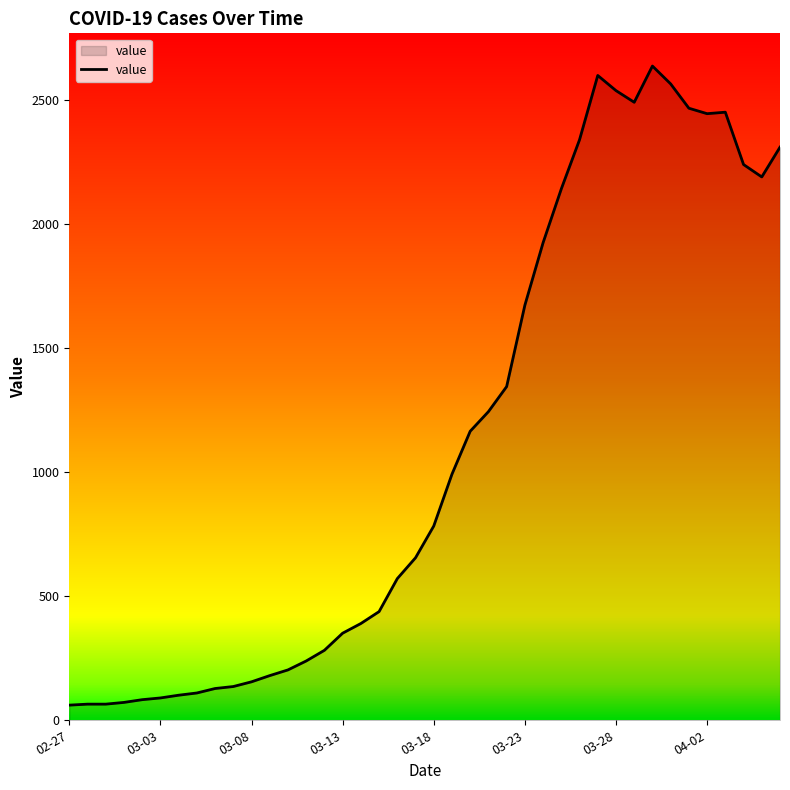

What is the maximum value shown in the chart?

2637